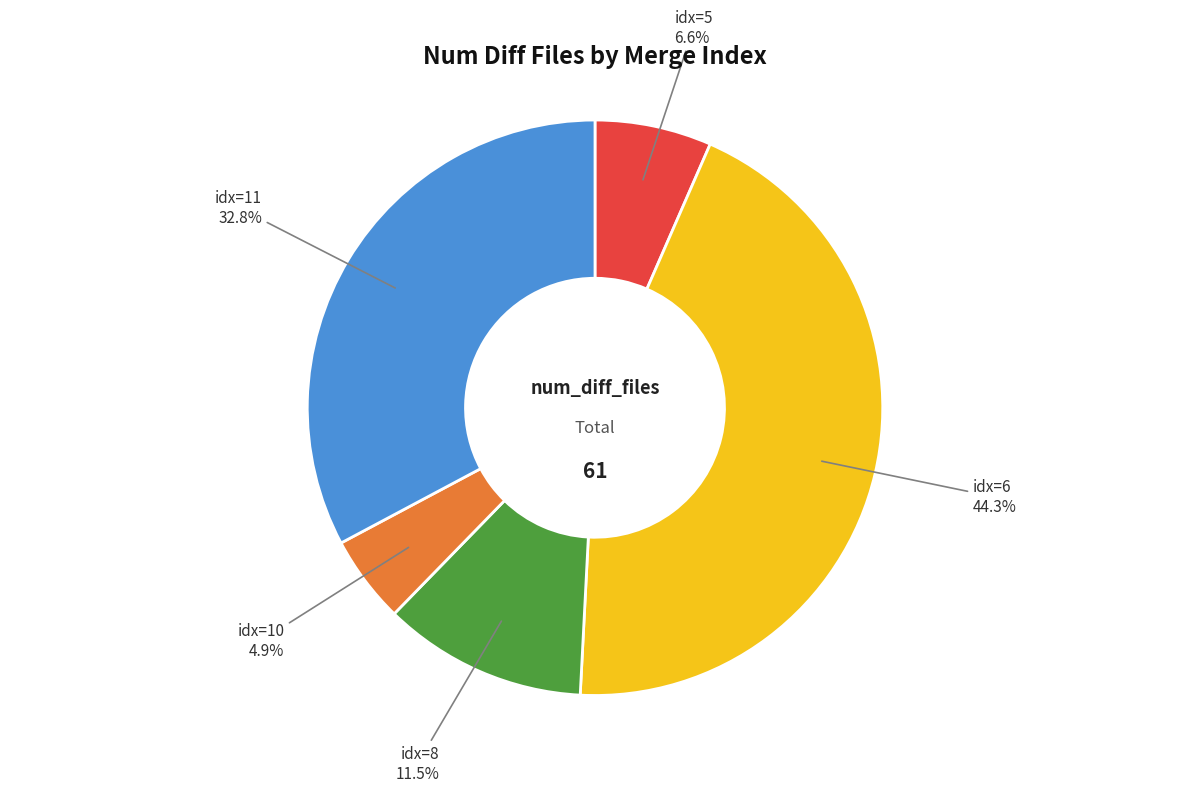

Is there a majority slice in this chart?

No